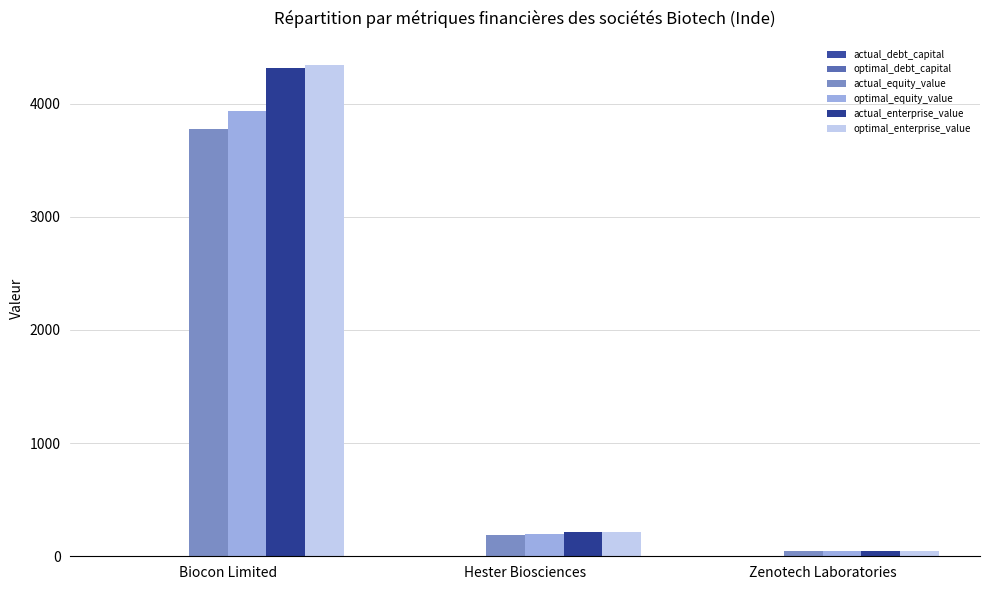

How many groups of bars are there?

3